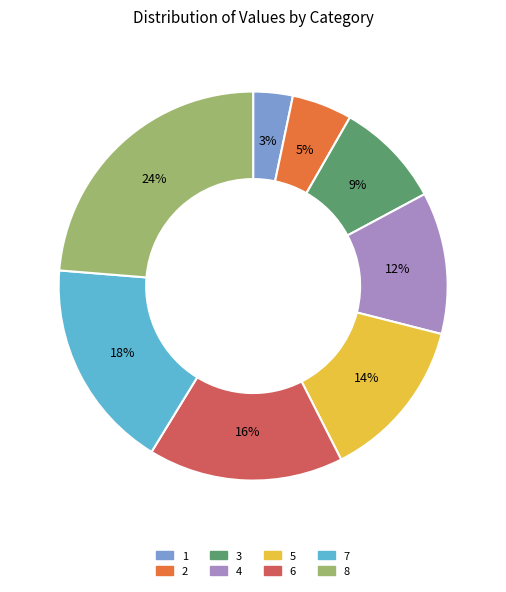

Combined, do 8 and 4 account for over 50%?

No